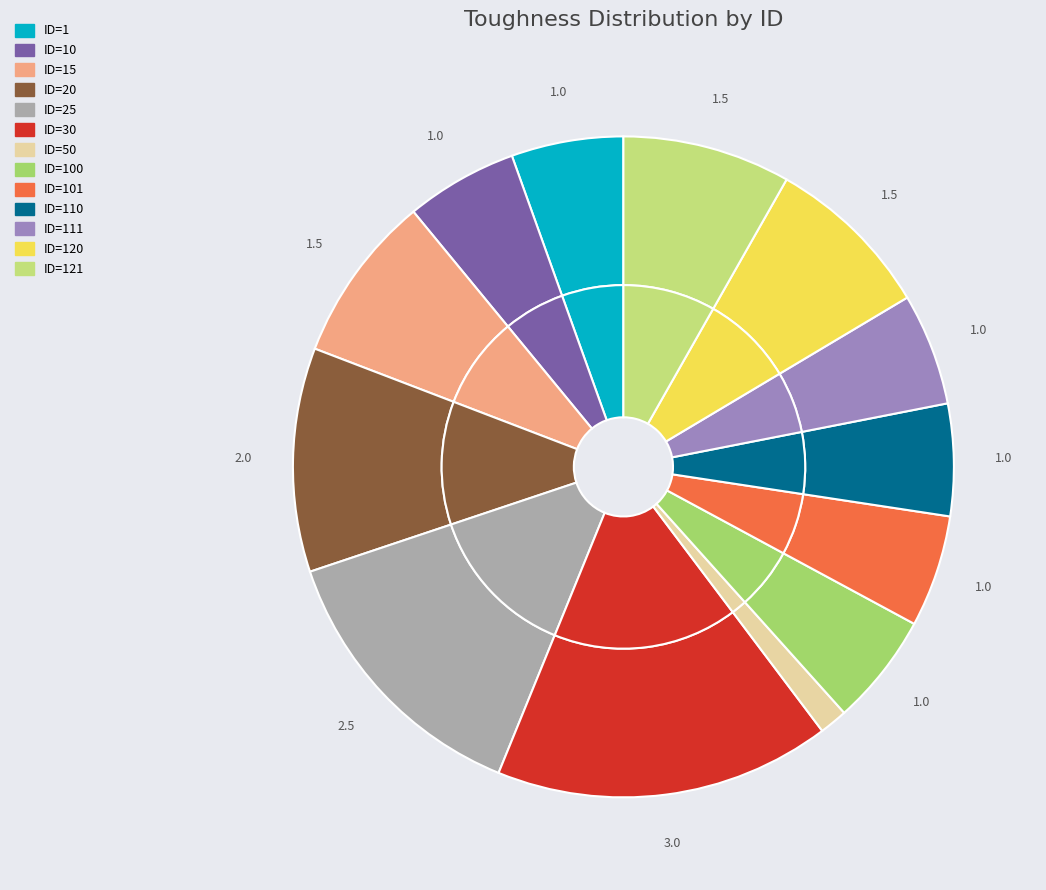

Which has a higher value, ID=20 or ID=50?

ID=20